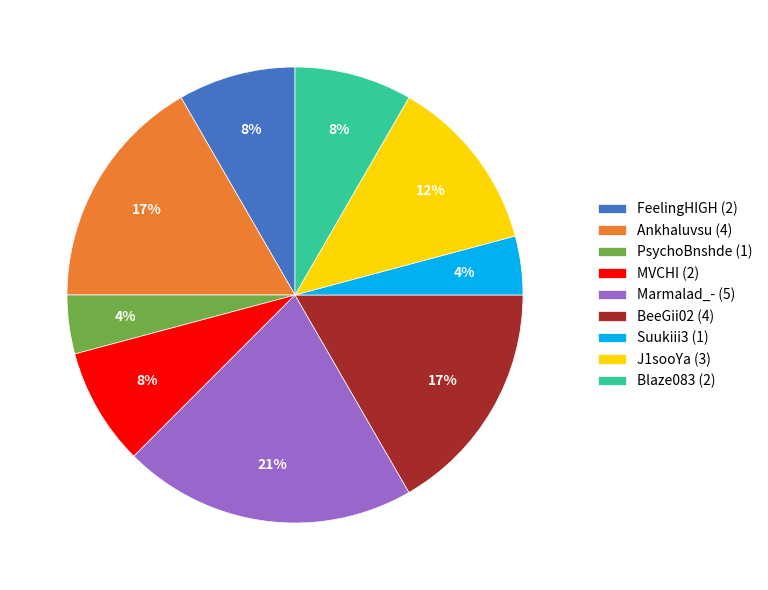

How many segments does this pie chart have?

9